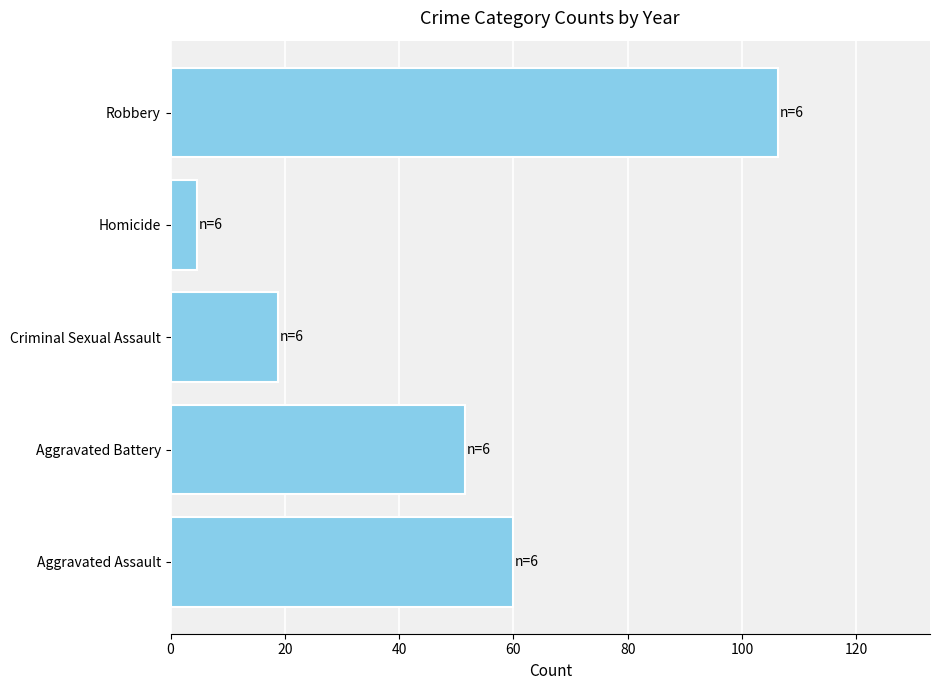

Reading top to bottom, list all the values displayed in this chart.

106.3	4.7	18.8	51.5	60.0